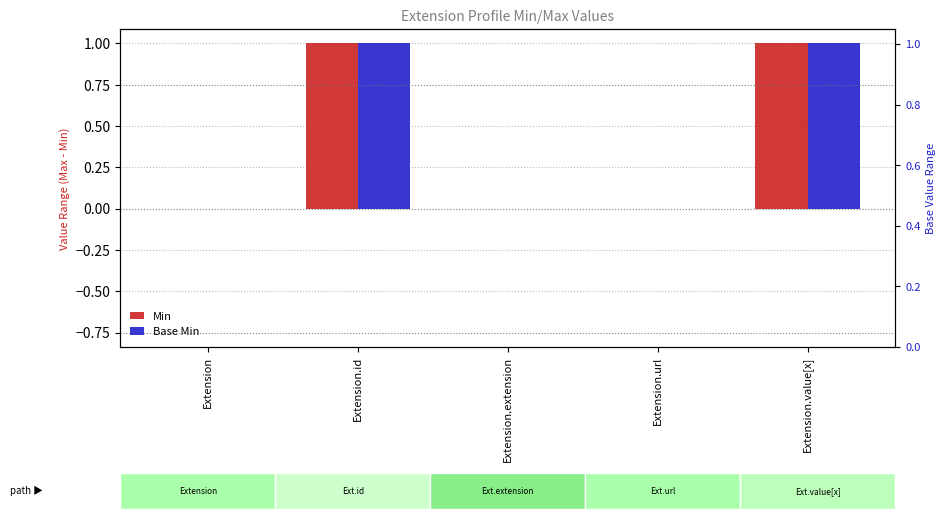

Is the value of Base Min at Extension.extension greater than the value of Min at Extension.value[x]?

No